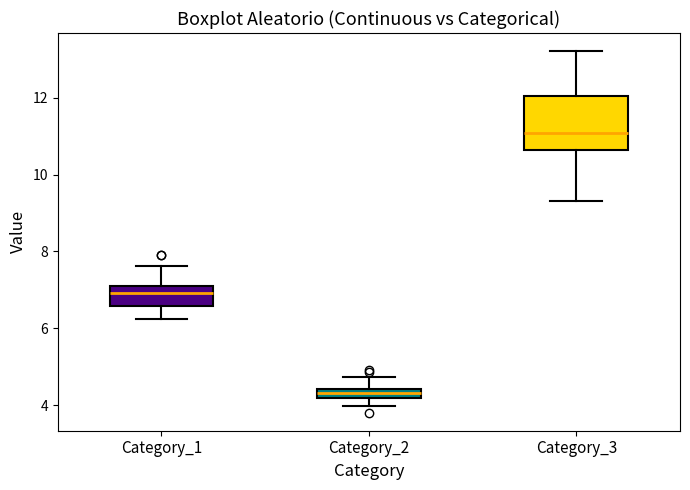

Where does the lower whisker of the box for Category_3 end on the y-axis? The values are not printed on the chart, so give them approximately, as read against the axis.

9.4